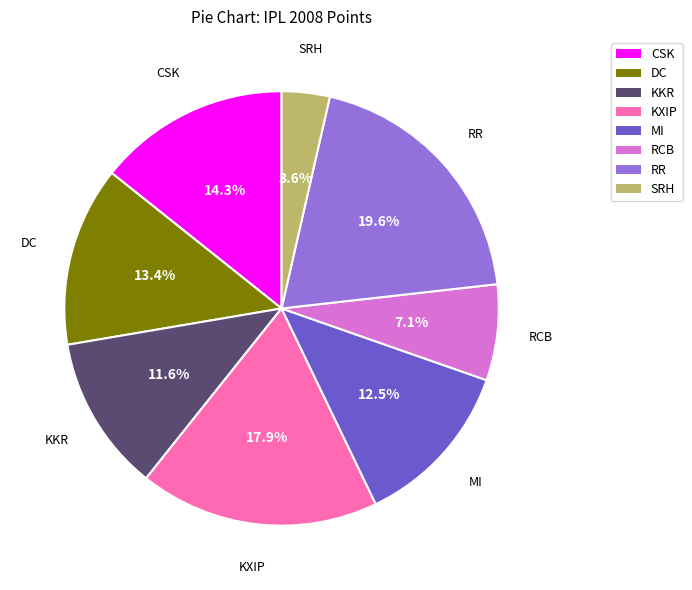

What is the smallest slice in the pie chart?

SRH